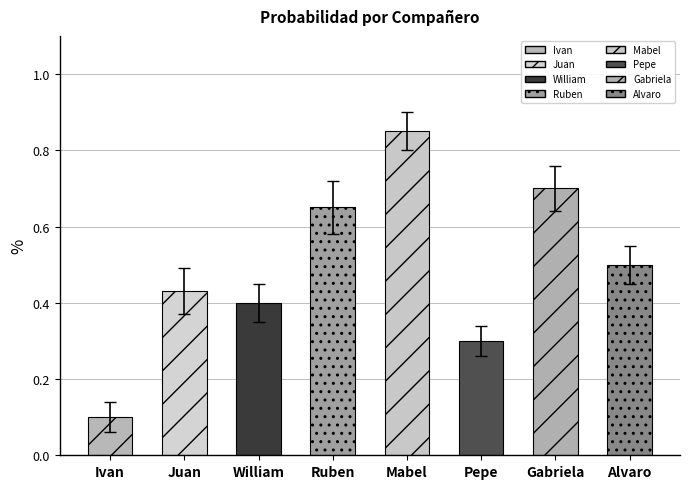

What is the difference between the maximum and minimum values?

0.8